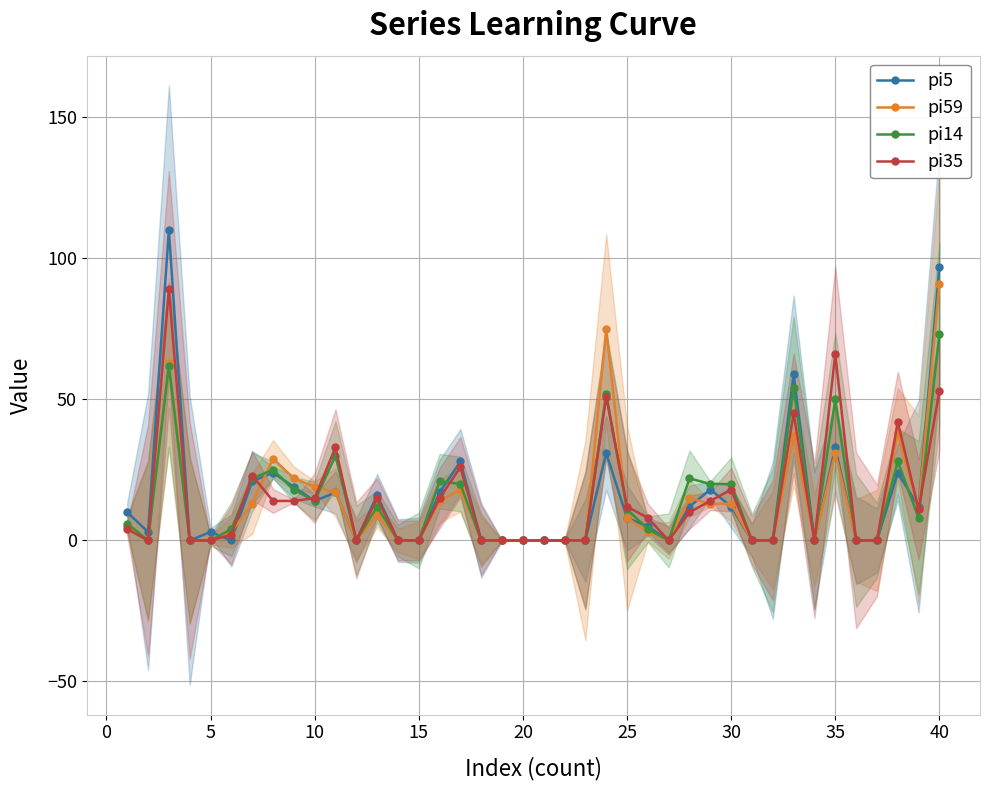

Which series has the largest total across all categories?

pi5